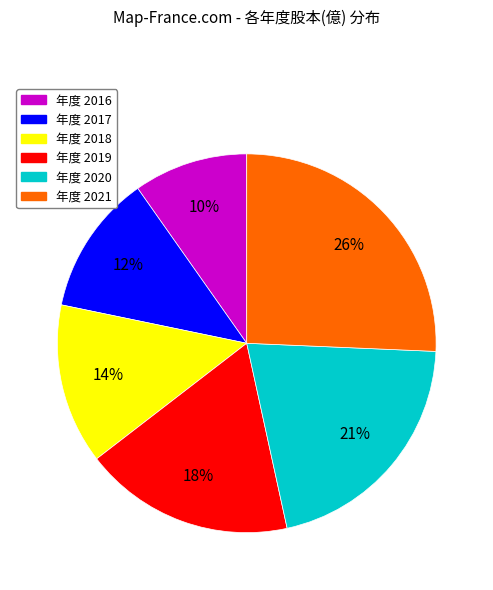

To the nearest percent, what is the average slice percentage?

17%